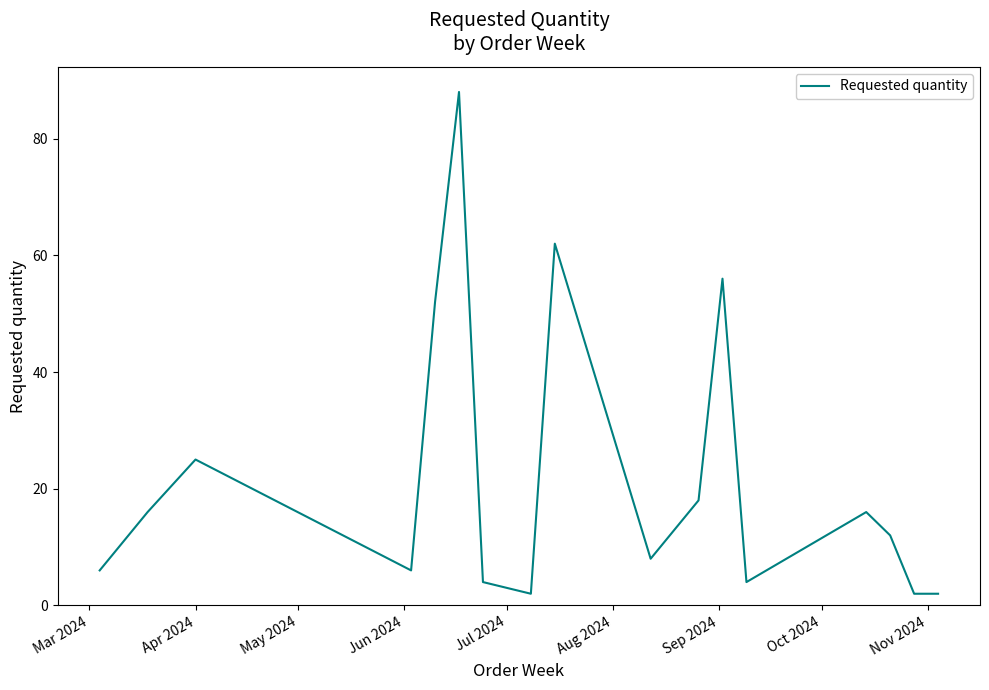

What is the difference between the maximum and minimum values?

86